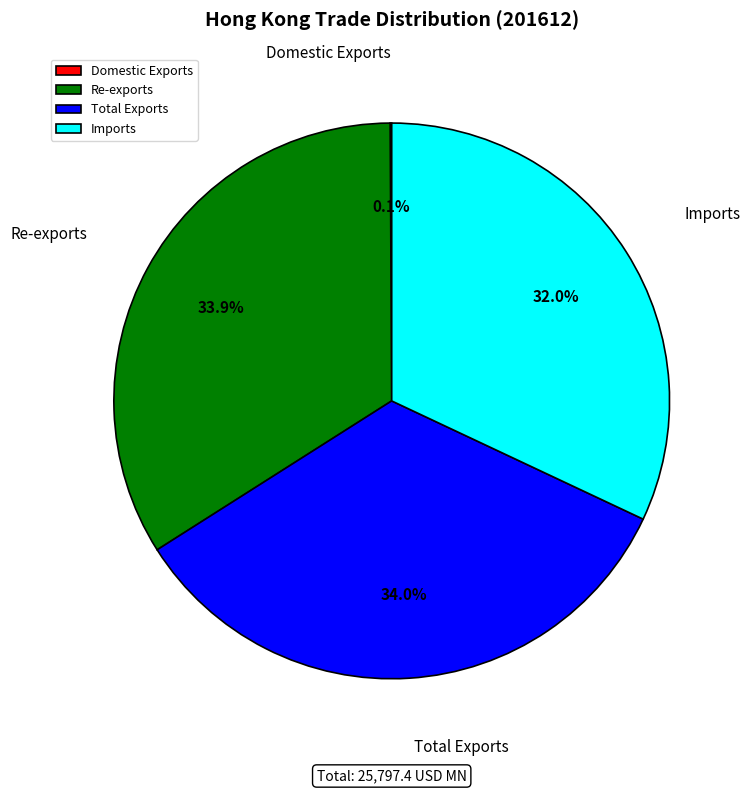

To the nearest percent, what percentage of the pie is Re-exports?

34%